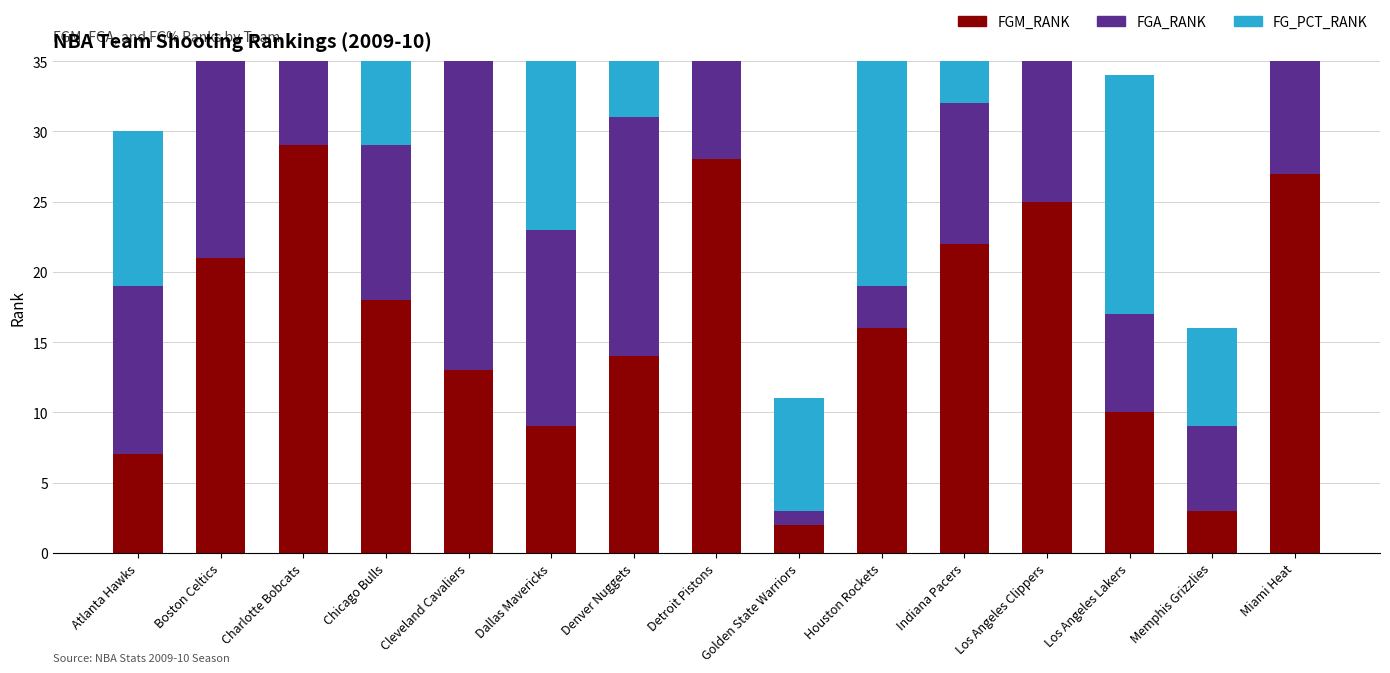

True or false: FGA_RANK has a value of 6 at Memphis Grizzlies.

True